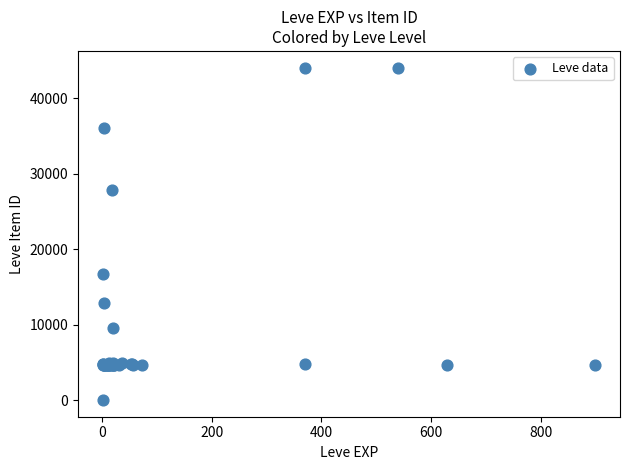

What Y value in the scatter plot is closest to 22050?

16734